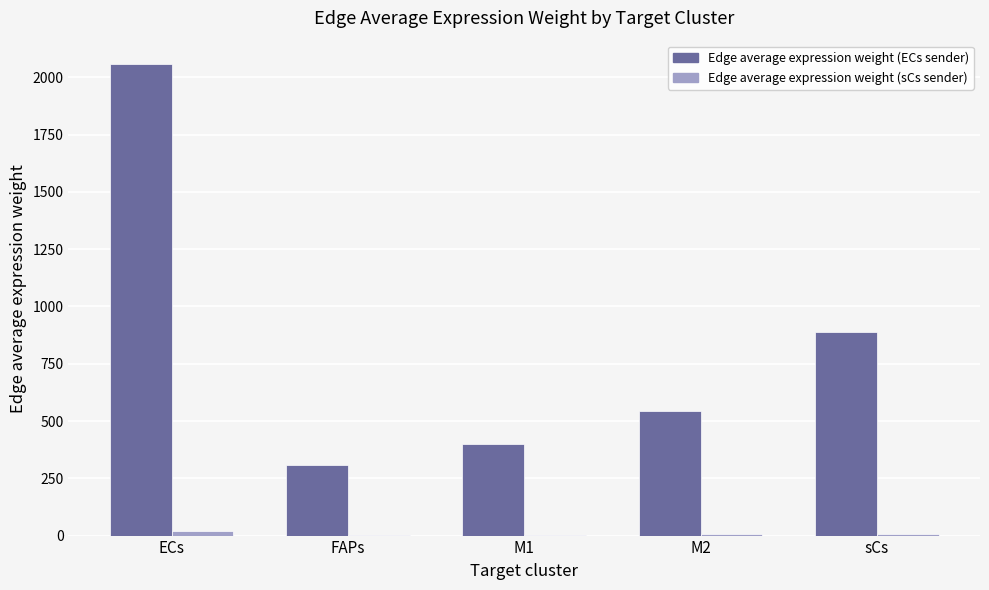

At which category does the chart reach its peak across all series?

ECs